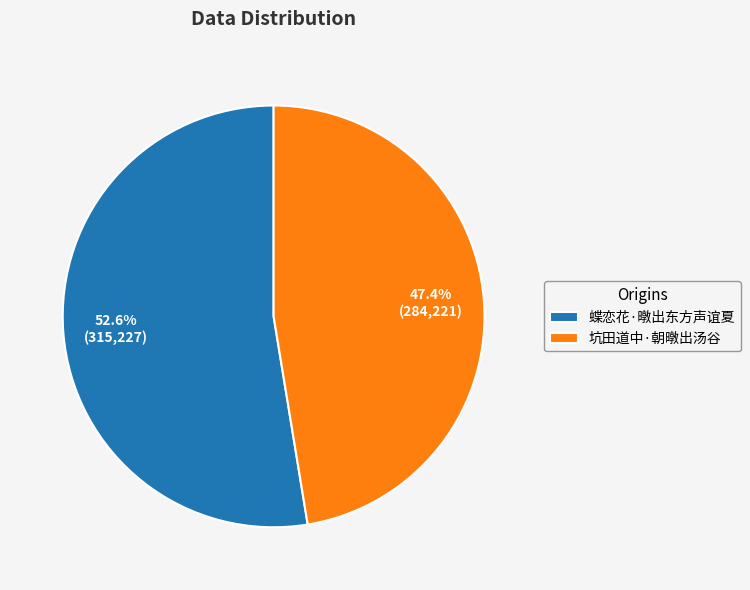

Is there a majority slice in this chart?

Yes